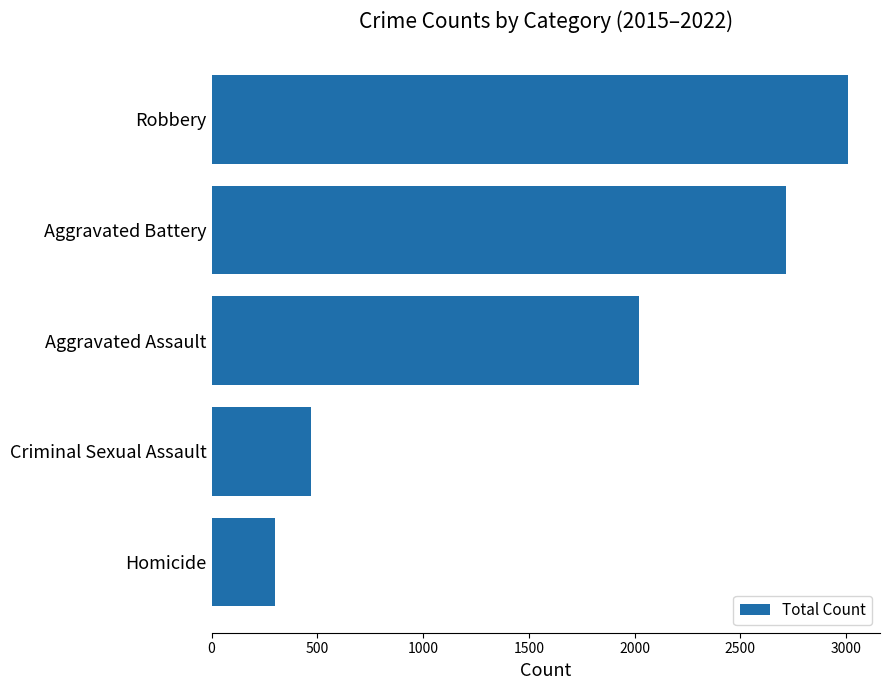

Is it true that the value at Robbery is 3010?

True